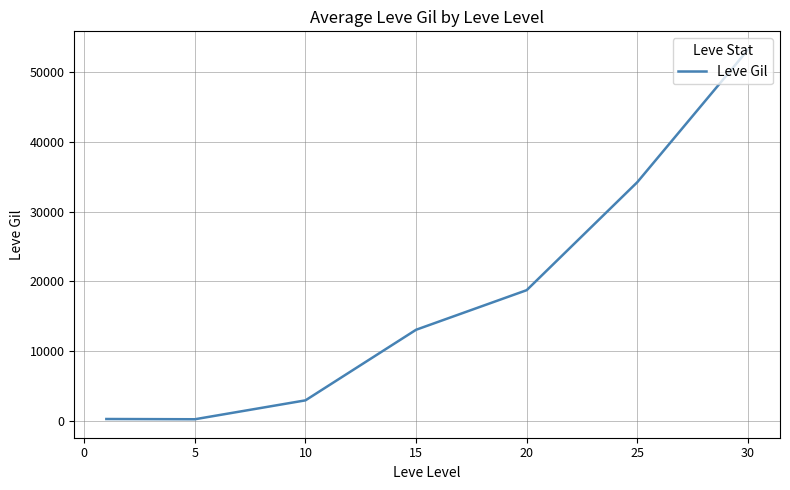

What is the average value?

17503.8